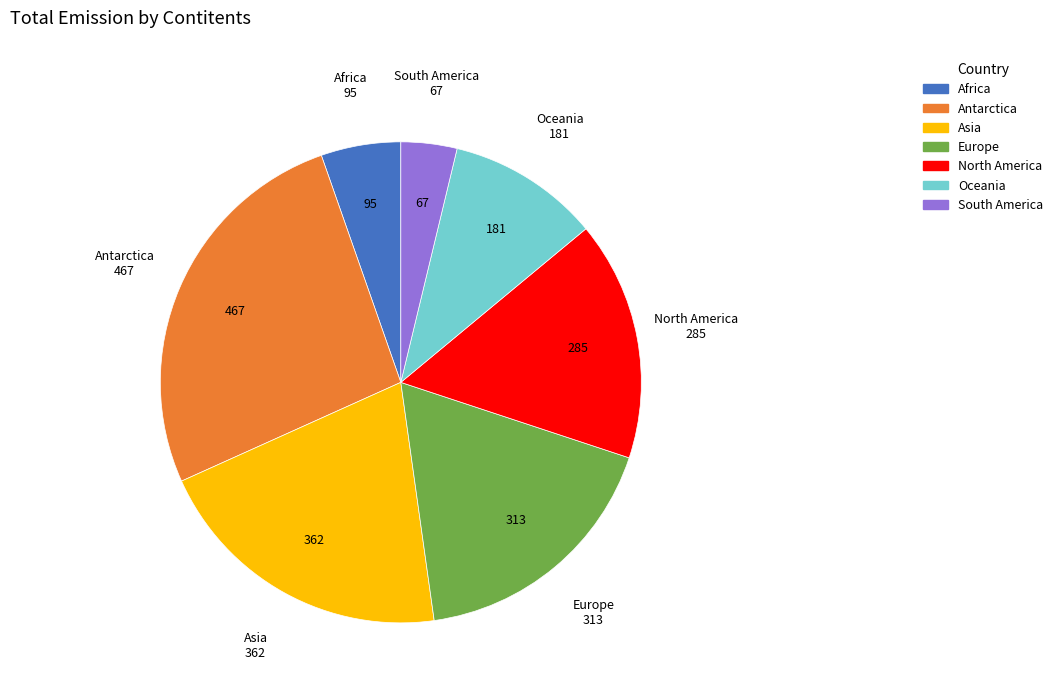

Which category has the smallest portion of the pie?

South America